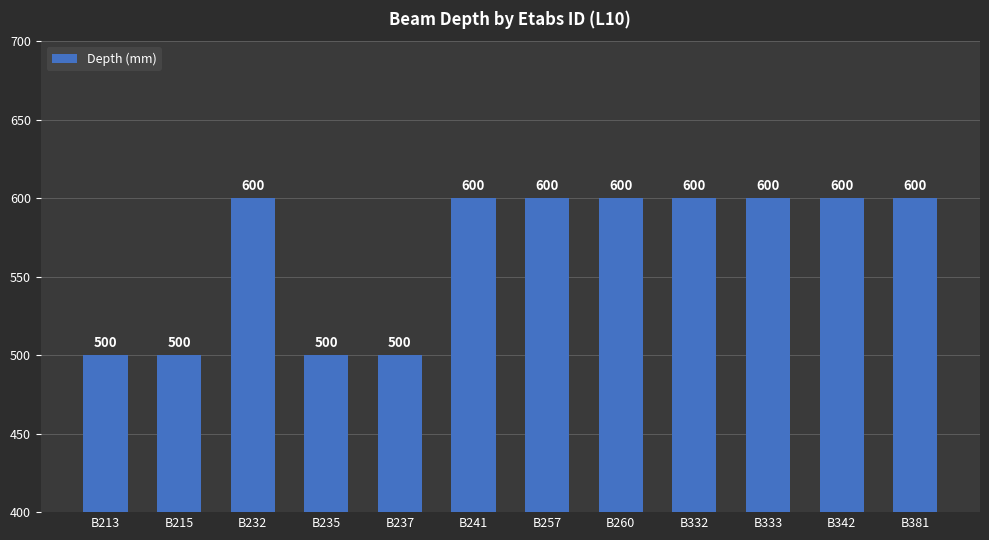

The value at B260 is 600. True or false?

True